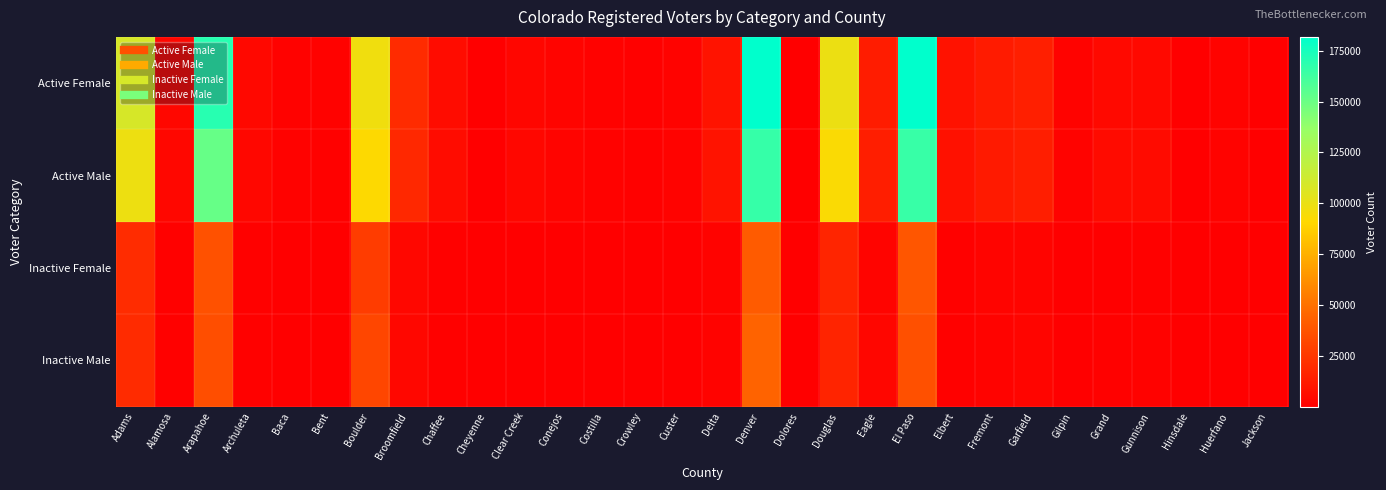

Rank the series by their maximum value, from highest to lowest.

Active Female, Active Male, Inactive Male, Inactive Female